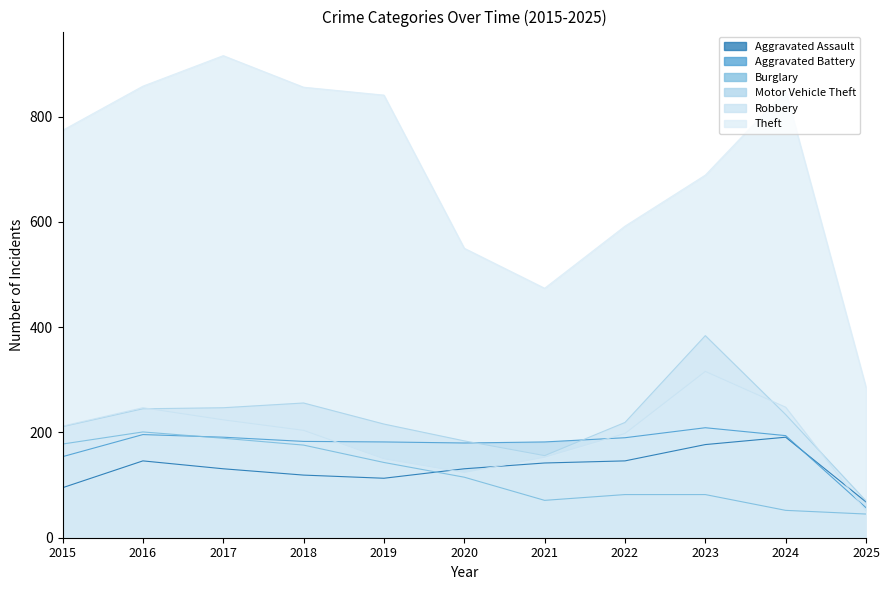

Is the value of Burglary at 2024 greater than the value of Motor Vehicle Theft at 2018?

No